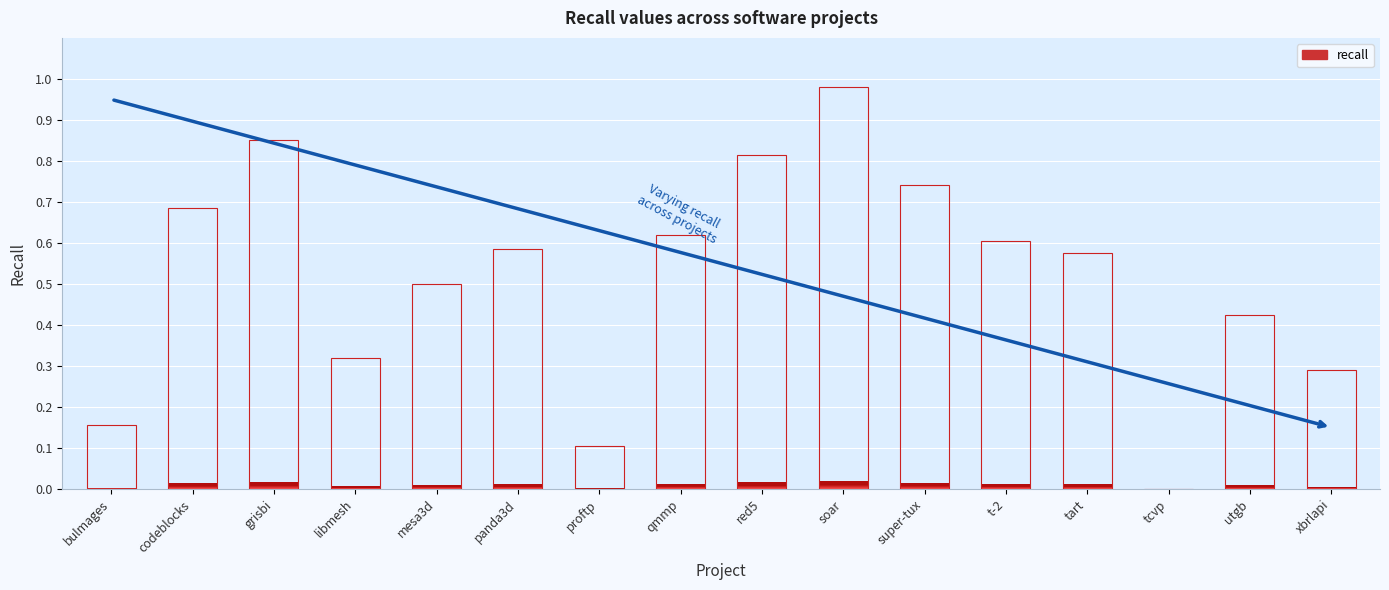

The chart shows a value of 0.2 at bulmages.csv. True or false?

True